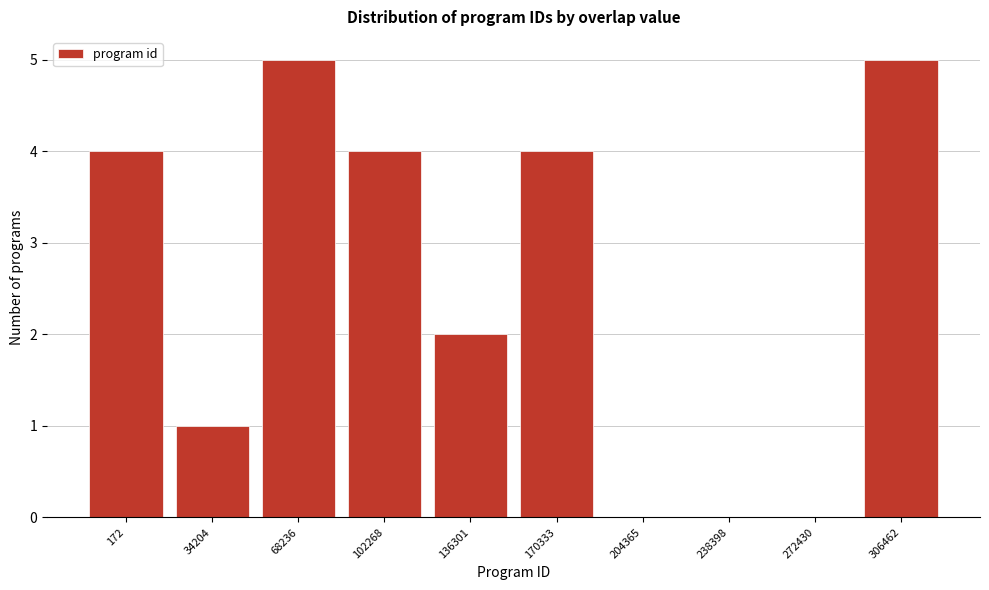

Reading left to right, list all the values displayed in this chart.

172=4	34204=1	68236=5	102268=4	136301=2	170333=4	204365=0	238398=0	272430=0	306462=5